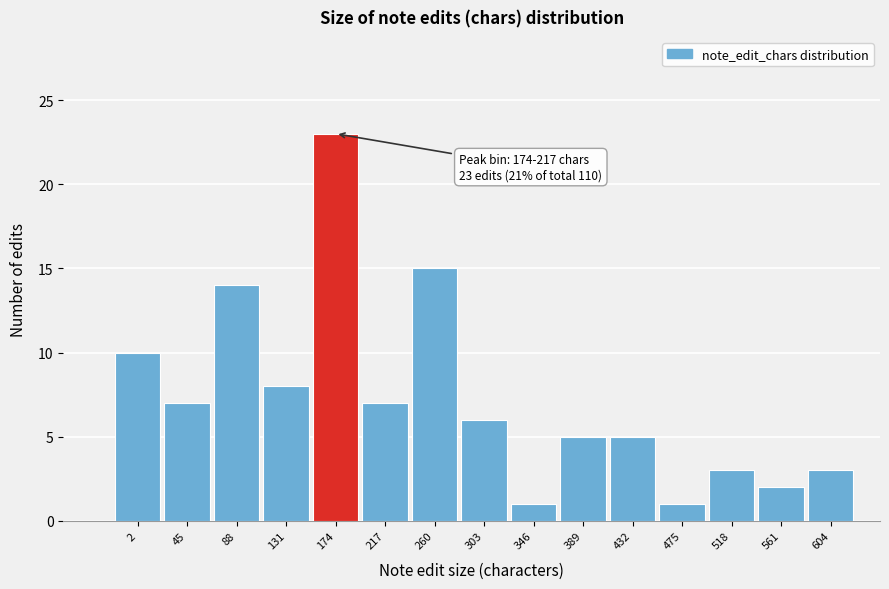

Reading left to right, list all the values displayed in this chart.

10	7	14	8	23	7	15	6	1	5	5	1	3	2	3